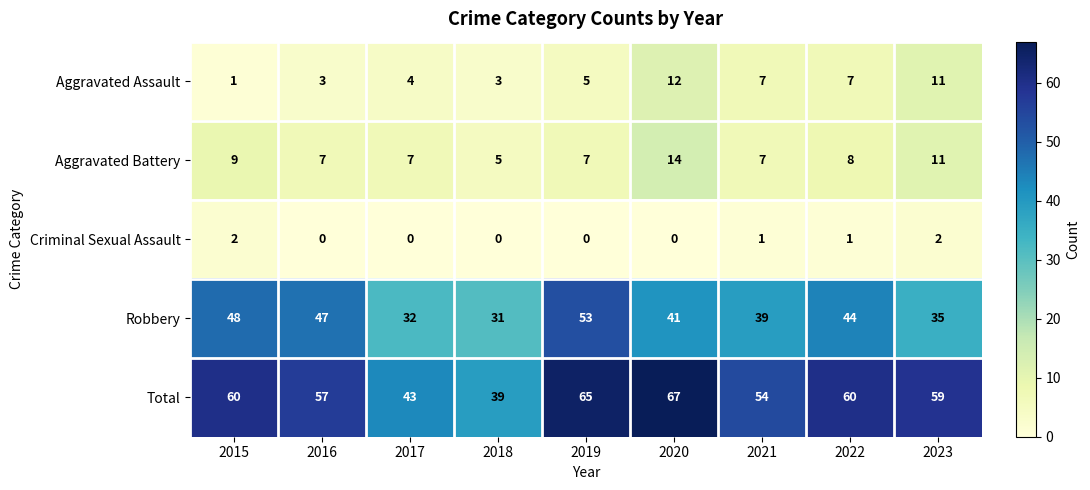

How many data points does each series have?

9